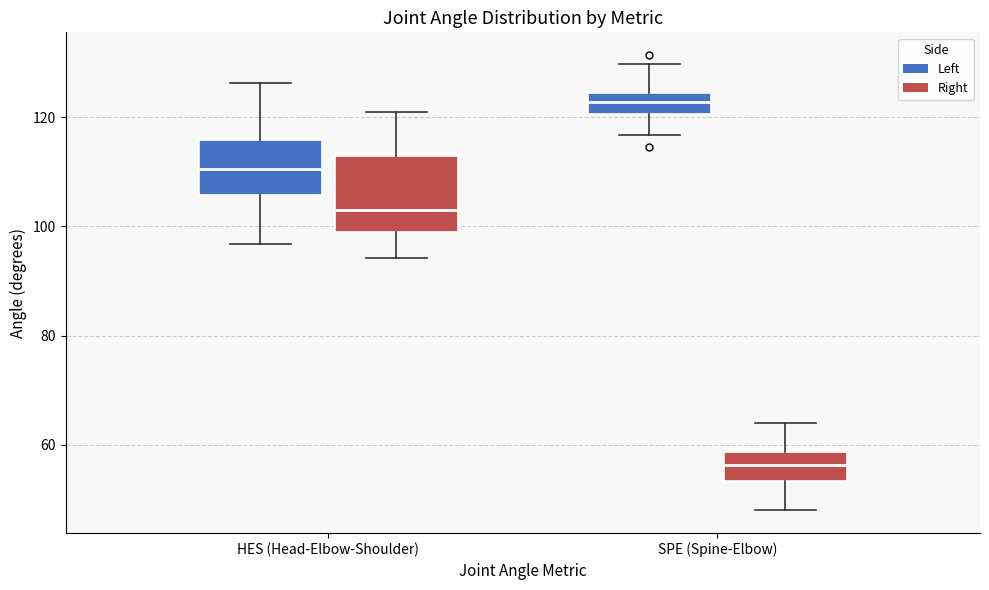

Which box is the tallest, from its lower edge to its upper edge?

HES (Head-Elbow-Shoulder) (Right)